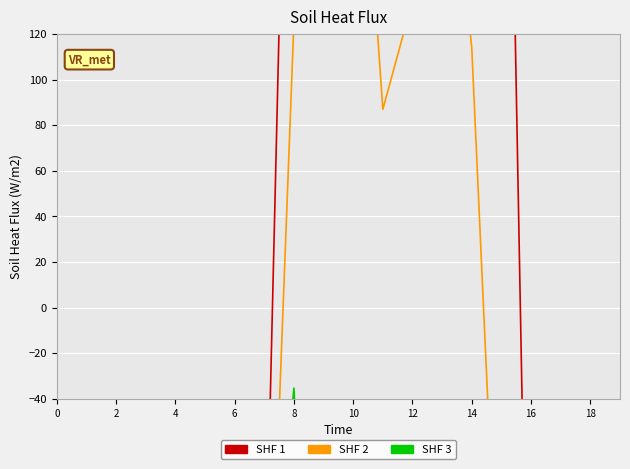

How many categories are shown in the chart?

20